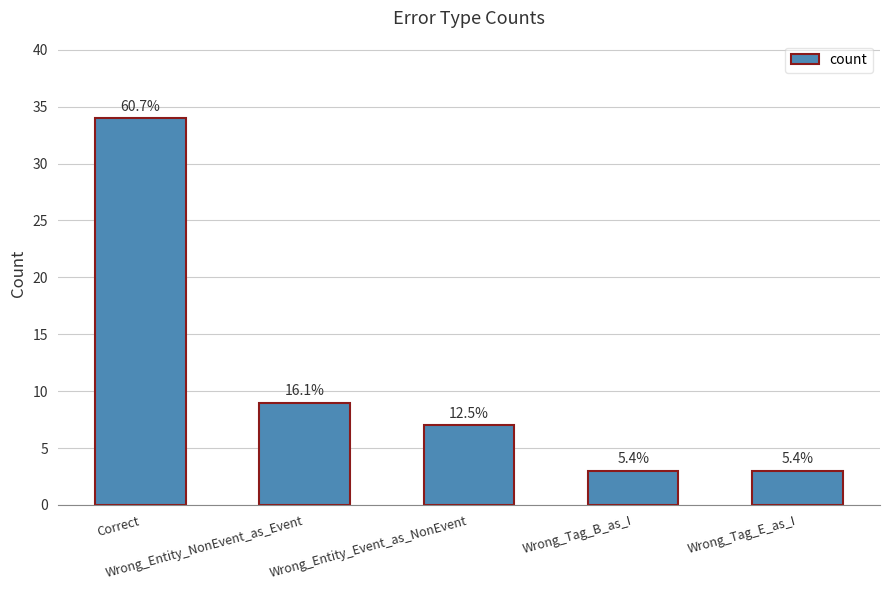

List the labels in order of value, largest first.

Correct, Wrong_Entity_NonEvent_as_Event, Wrong_Entity_Event_as_NonEvent, Wrong_Tag_B_as_I, Wrong_Tag_E_as_I